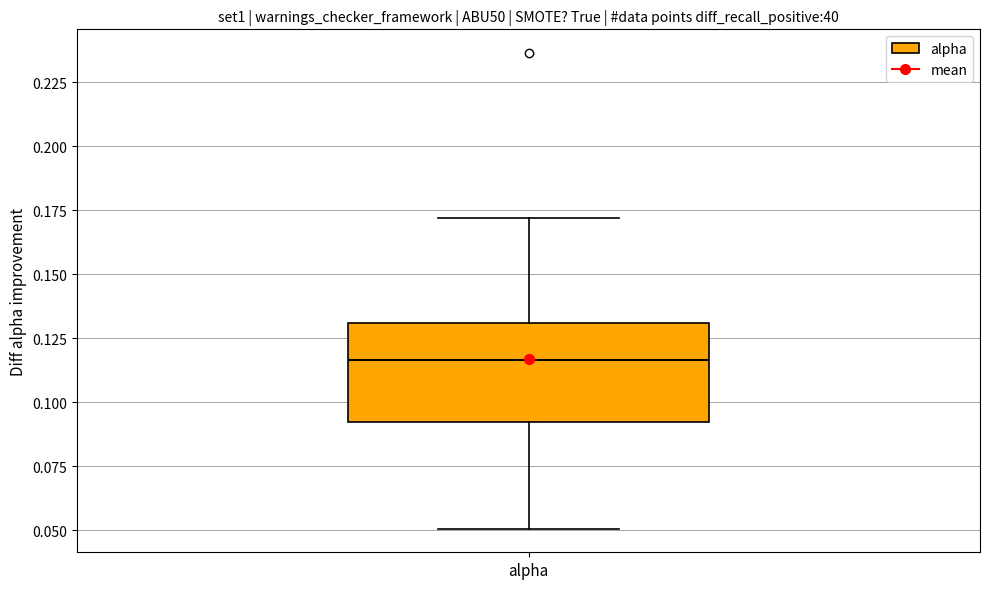

Where is the lower edge of the box for alpha on the y-axis? The values are not printed on the chart, so give them approximately, as read against the axis.

0.090